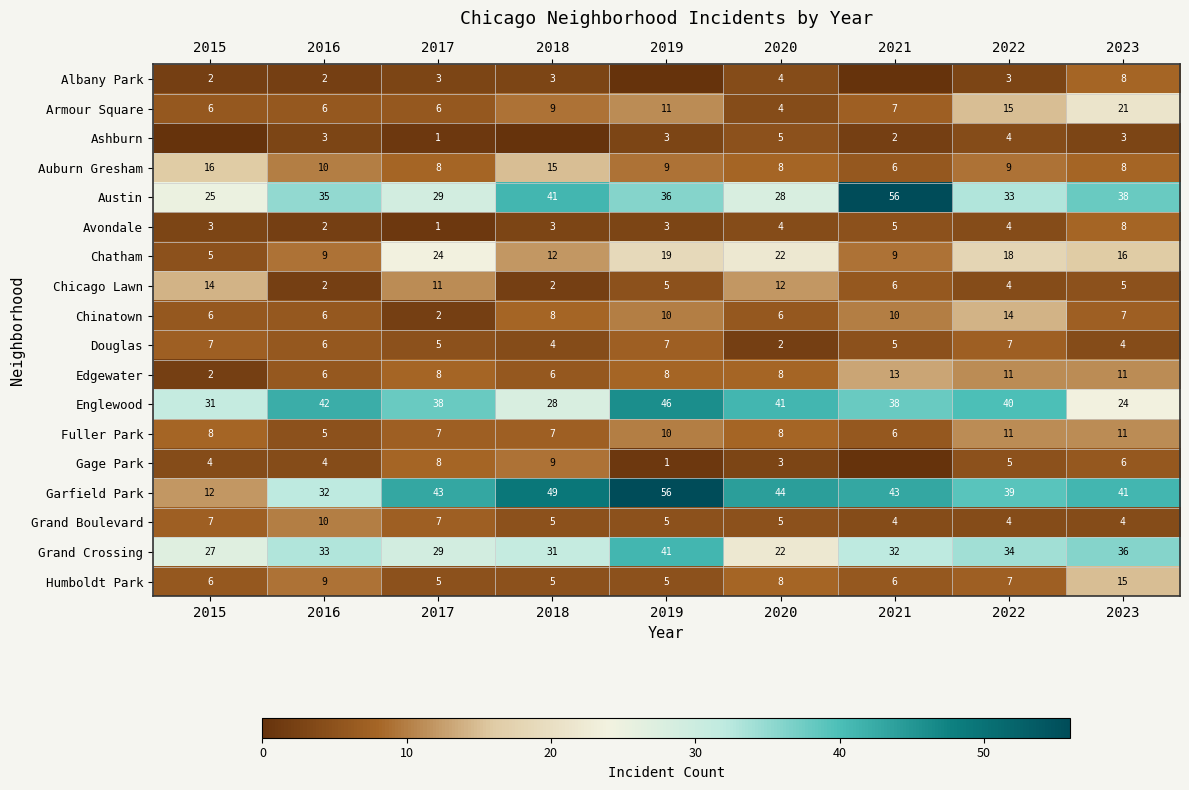

Count the Grand Boulevard values in the range 4 to 7.

8